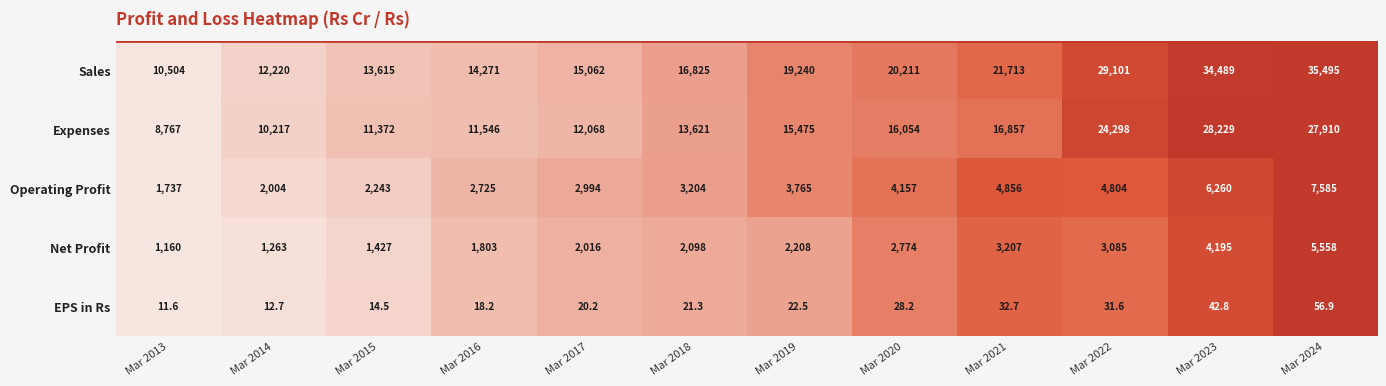

Which series has the largest total across all categories?

Sales